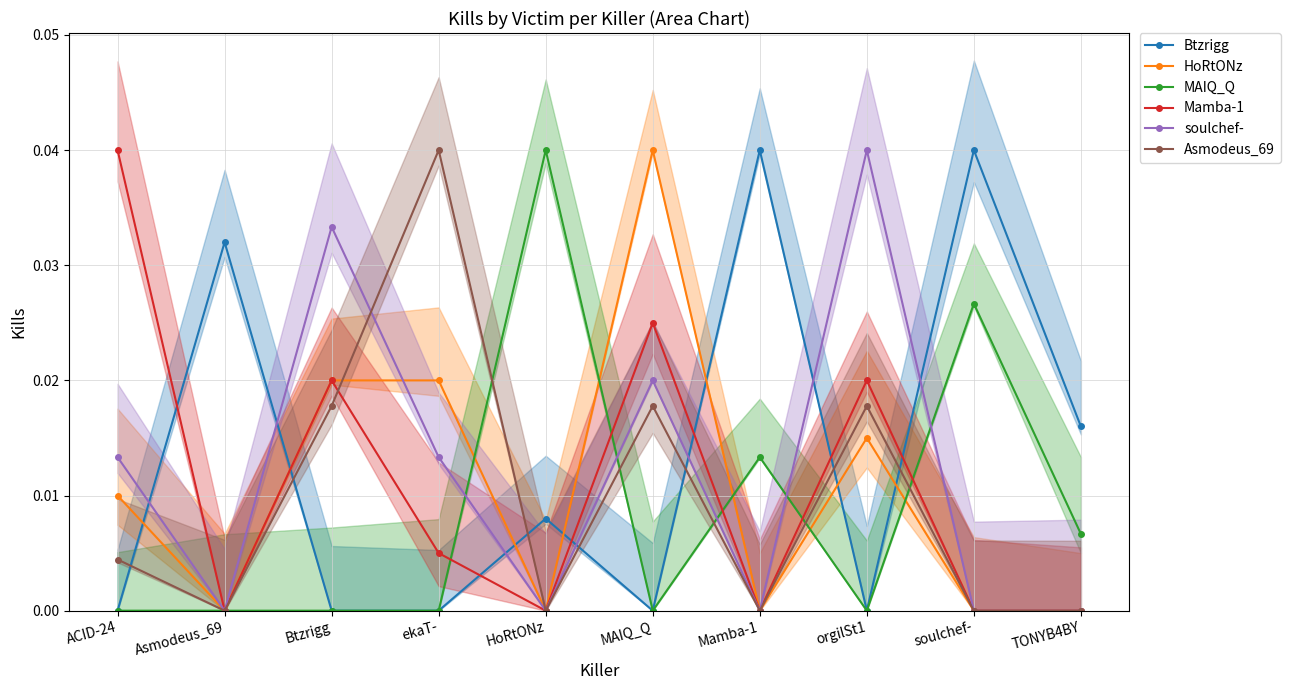

How many intersections are there between MAIQ_Q and Asmodeus_69?

5